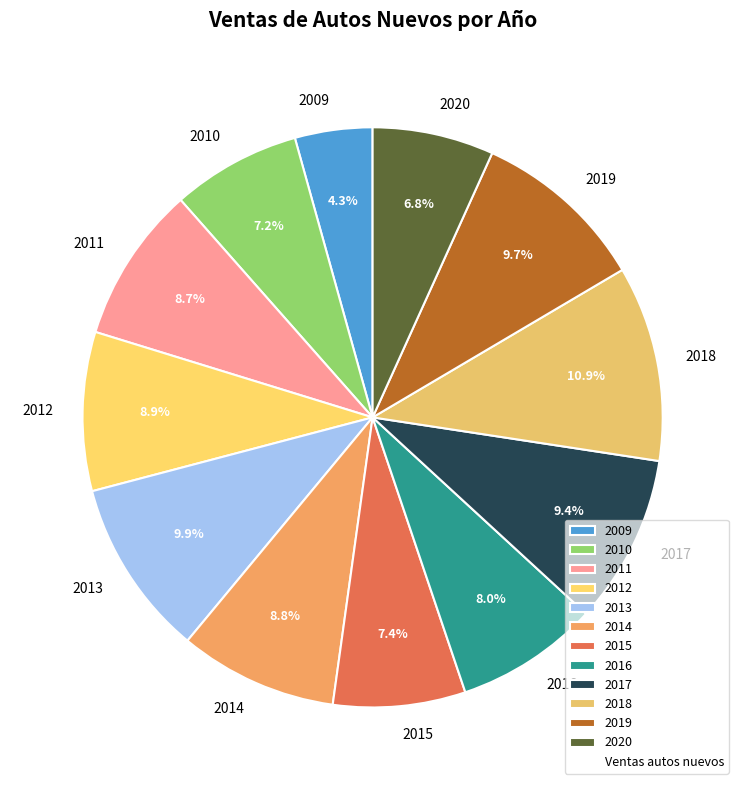

Which category has the biggest portion of the pie?

2018